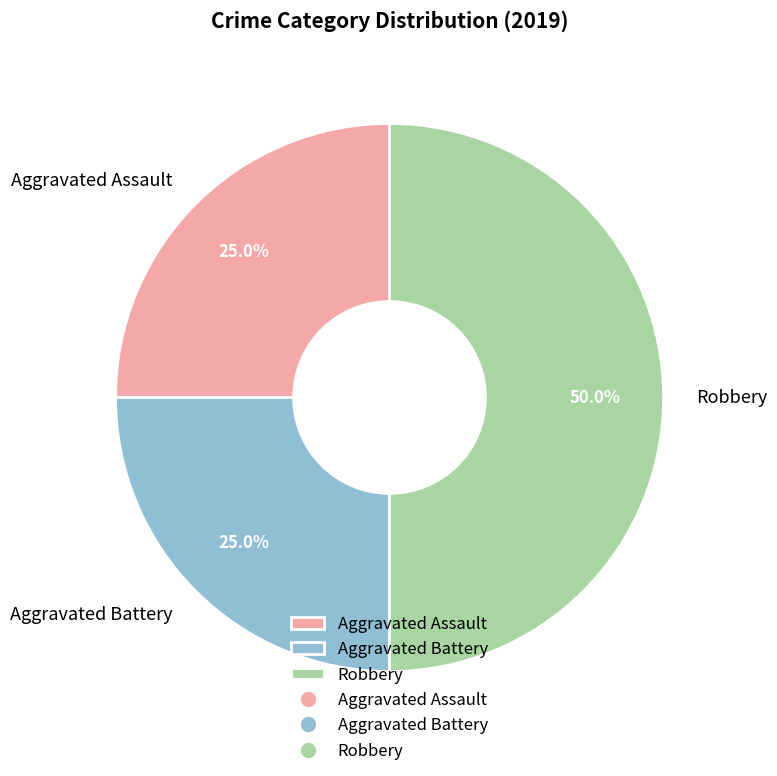

To the nearest percent, what is the difference between the largest and smallest slice percentages?

25%